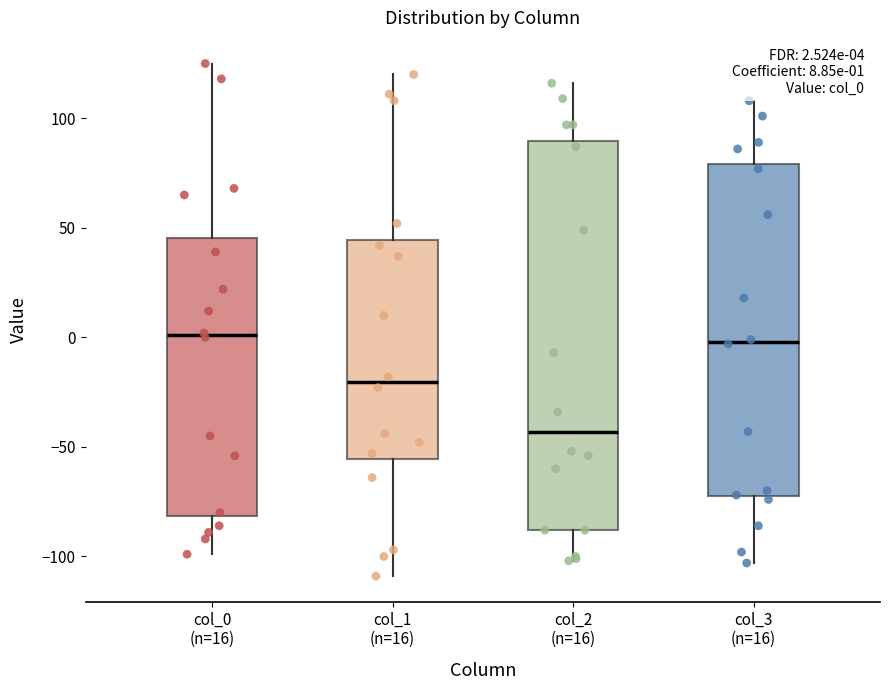

Comparing the boxes themselves (not the whiskers), which one is the tallest?

col_2 (n=16)